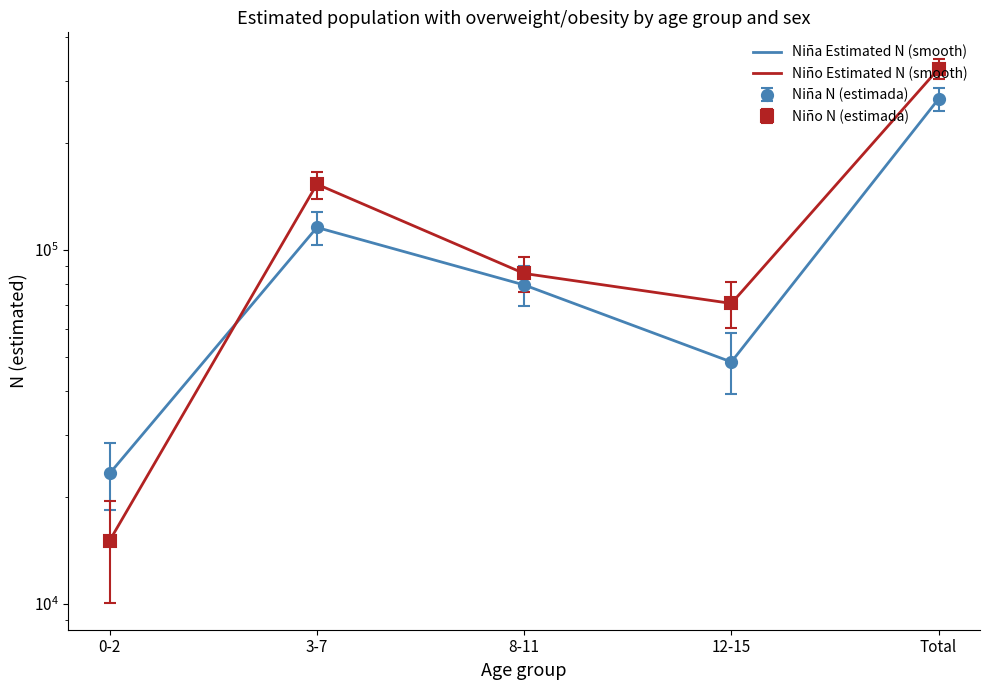

What is the value of the Niño Estimated N (smooth) point at the 5th from the left?

325079